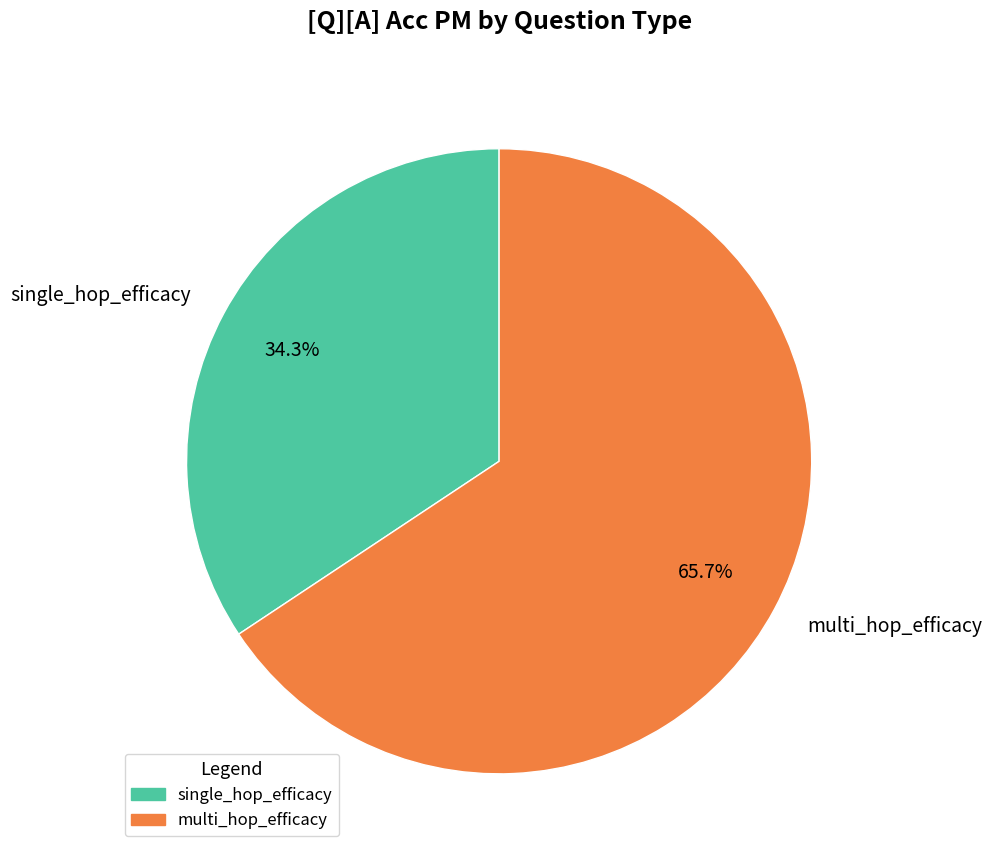

What percentage is the multi_hop_efficacy slice, to the nearest percent?

66%